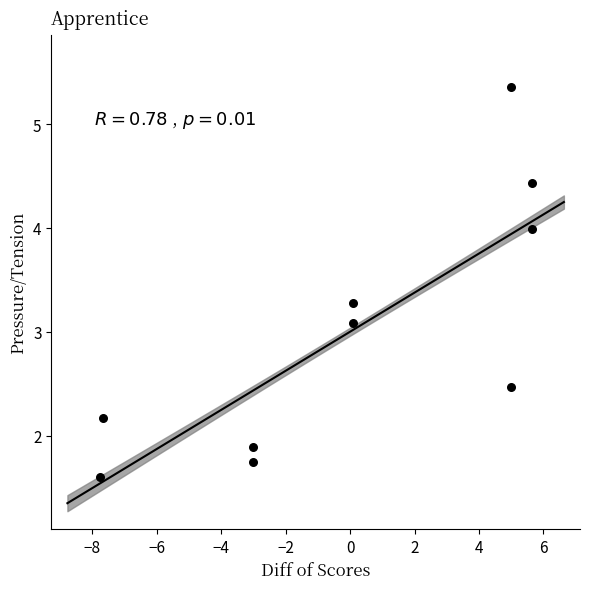

What is the range of X values (max minus min)?

13.4